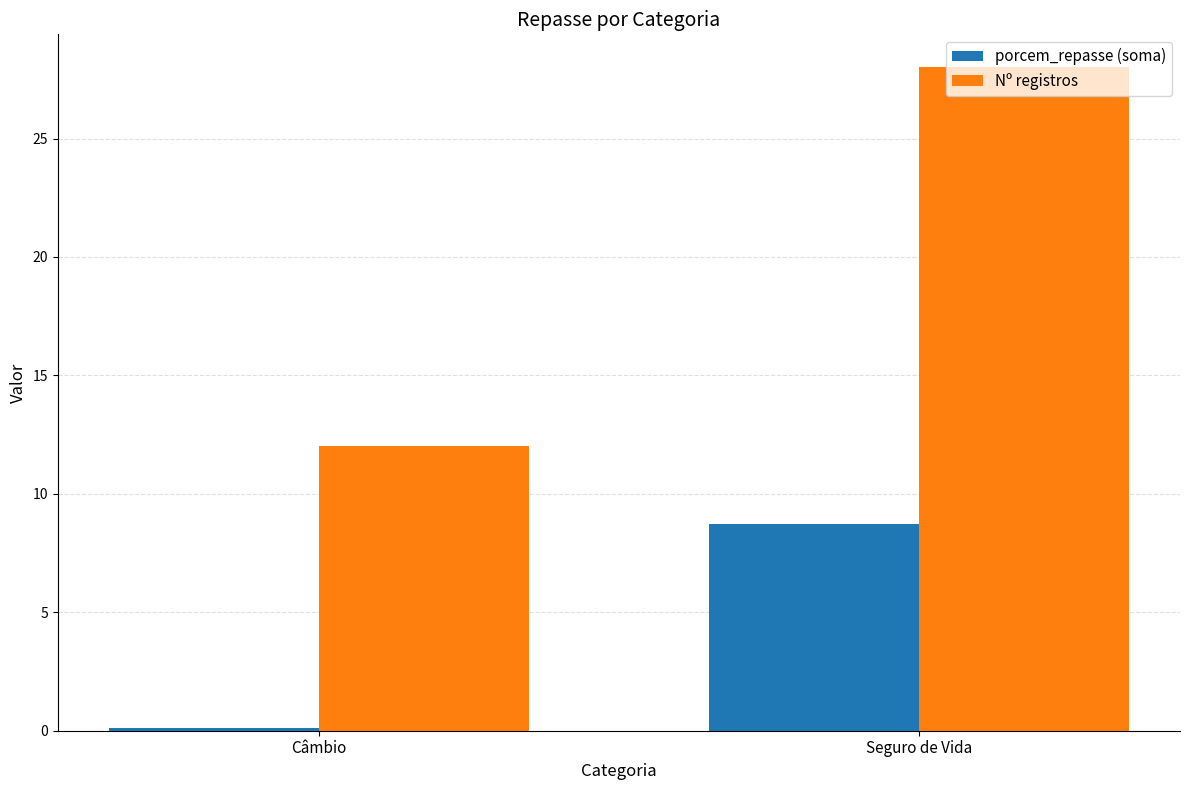

Is the value of porcem_repasse (soma) at Seguro de Vida greater than the value of Nº registros at Seguro de Vida?

No